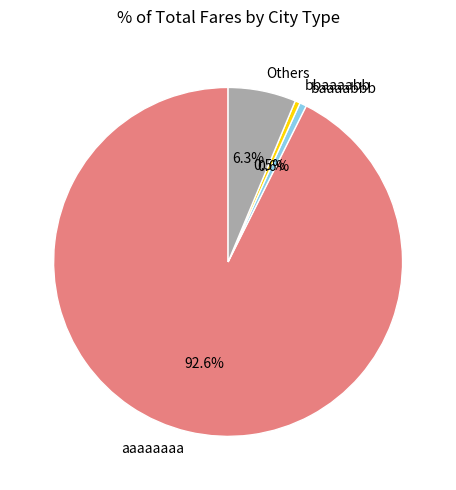

How many segments does this pie chart have?

4